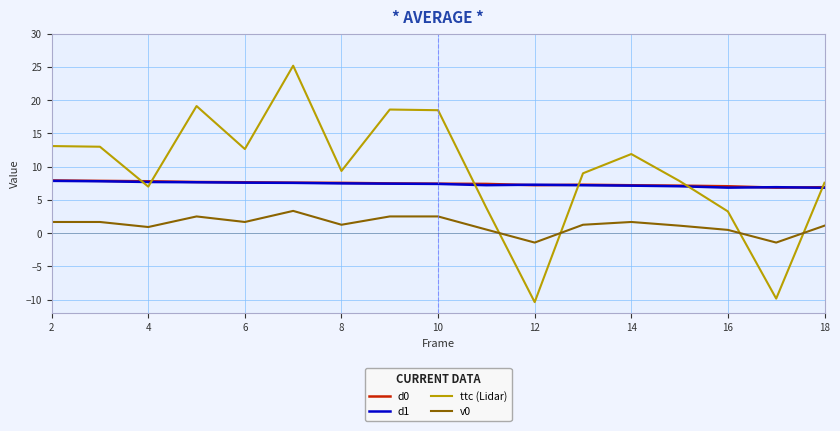

Which series has the widest spread of values?

ttc (Lidar)